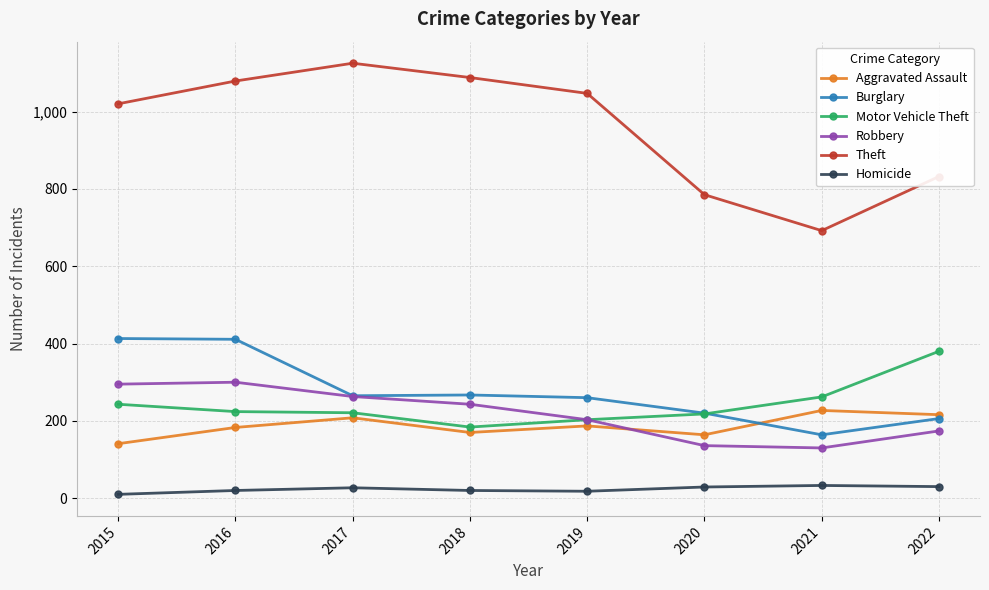

Which series changed the most between 2015 and 2022?

Burglary